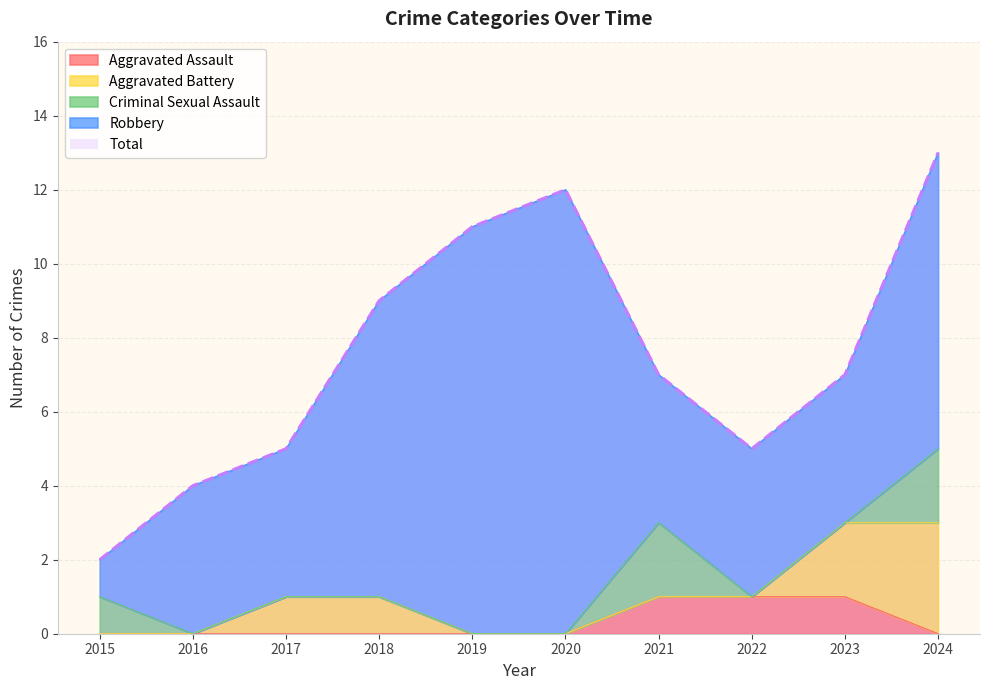

What is the sum of all Aggravated Battery values?

7